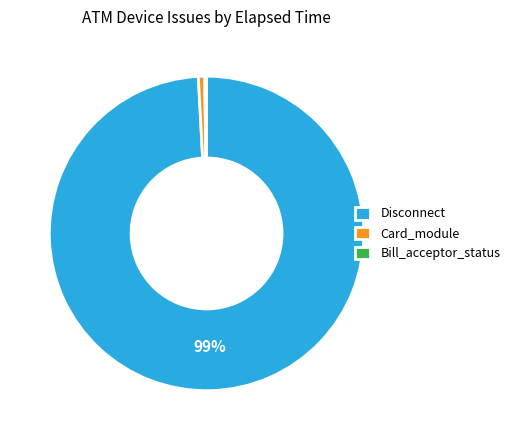

What is the majority slice?

Disconnect